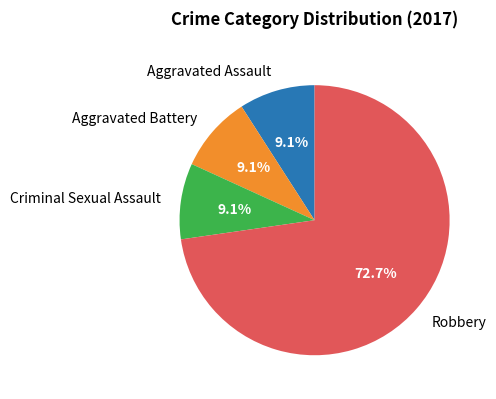

What percentage is the Aggravated Battery slice, to the nearest percent?

9%